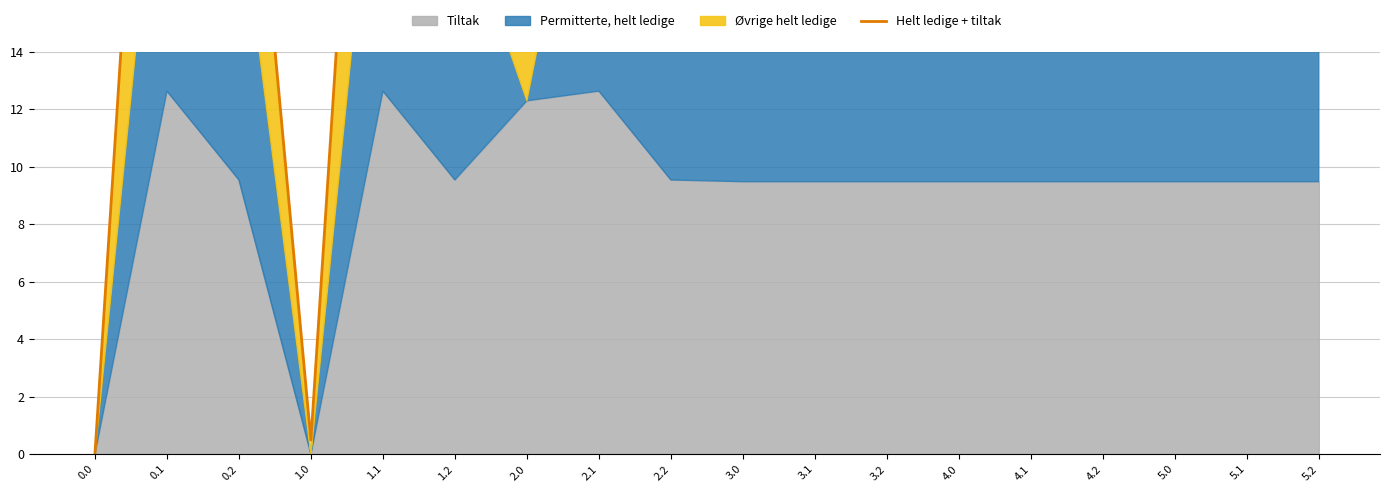

The value at 5.2 is 38.0. True or false?

False